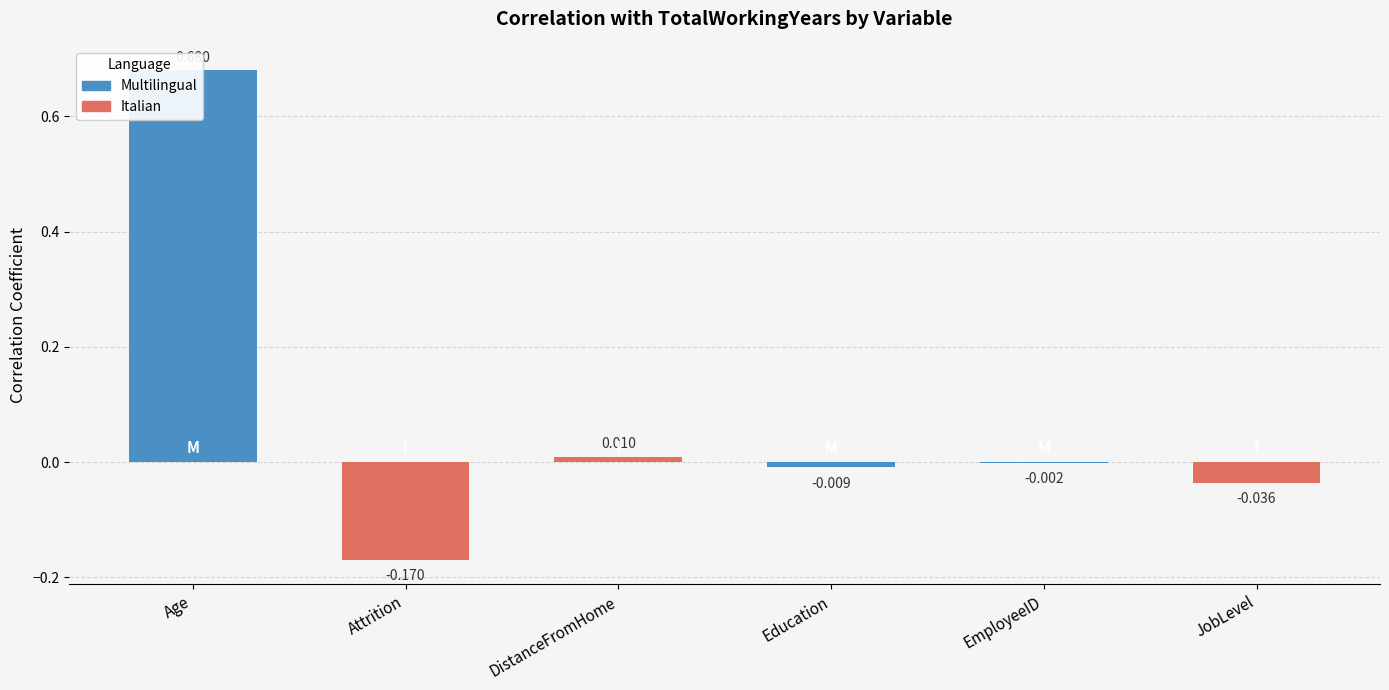

What is the difference between the maximum and second lowest values in the EmployeeID series?

1.0